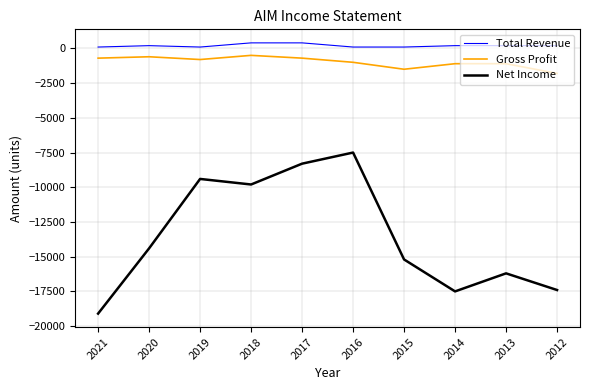

What is the spread (max minus min) of values at 2013?

16400